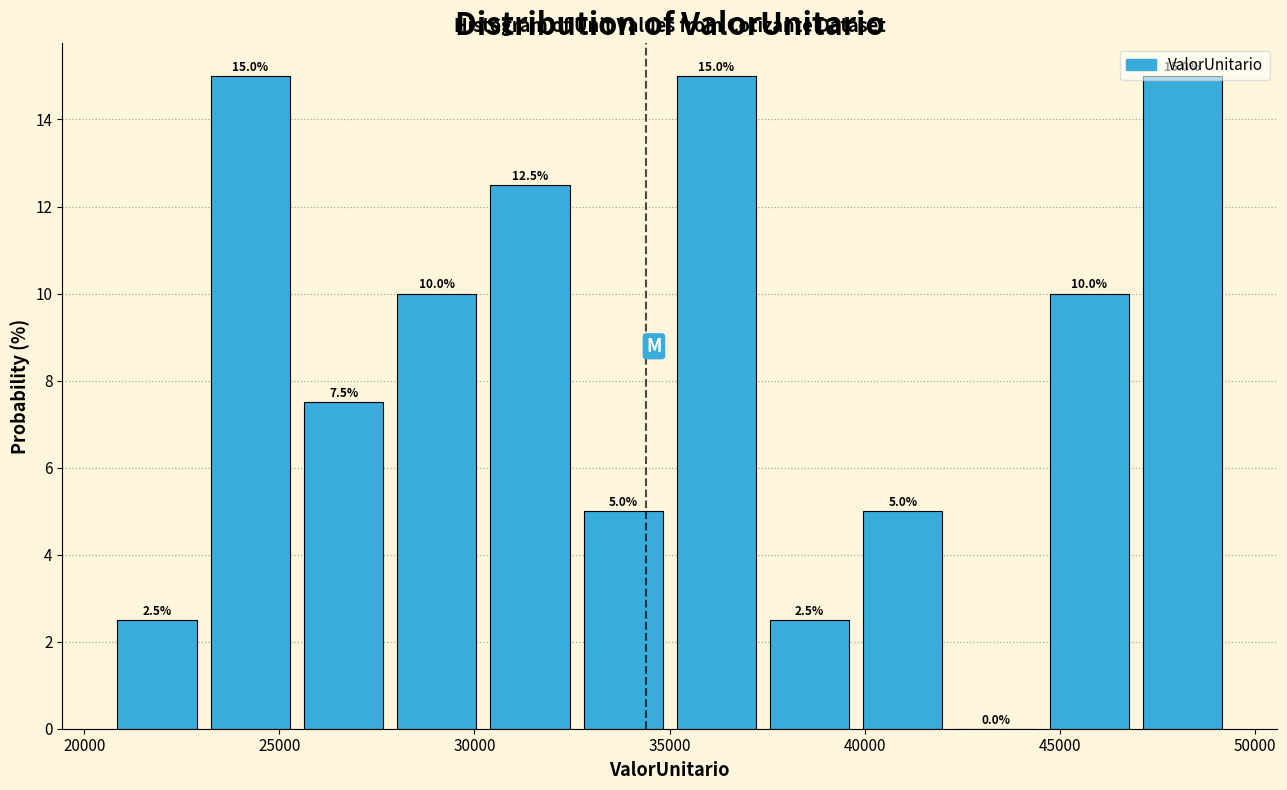

Reading left to right, transcribe this chart: for each bar, give the range it covers on the x-axis and its height. The bar edges are not printed on the chart, so give them approximately, as read against the axis.

20500 to 23000: 2.5
23000 to 25500: 15.0
25500 to 28000: 7.5
28000 to 30000: 10.0
30000 to 32500: 12.5
32500 to 35000: 5.0
35000 to 37500: 15.0
37500 to 40000: 2.5
40000 to 42000: 5.0
42000 to 44500: 0.0
44500 to 47000: 10.0
47000 to 49500: 15.0